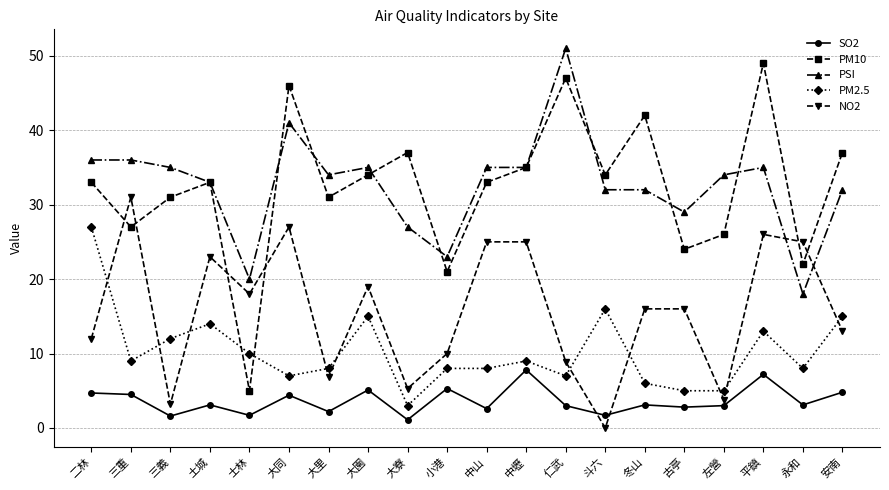

True or false: SO2 and PM2.5 cross at least once.

False